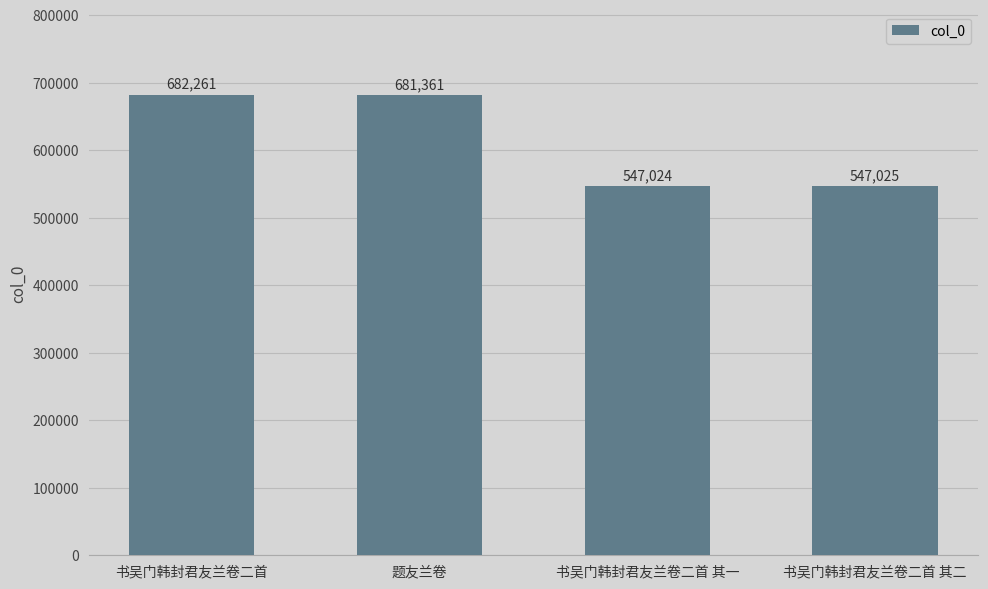

At which label is the value closest to 614642?

题友兰卷